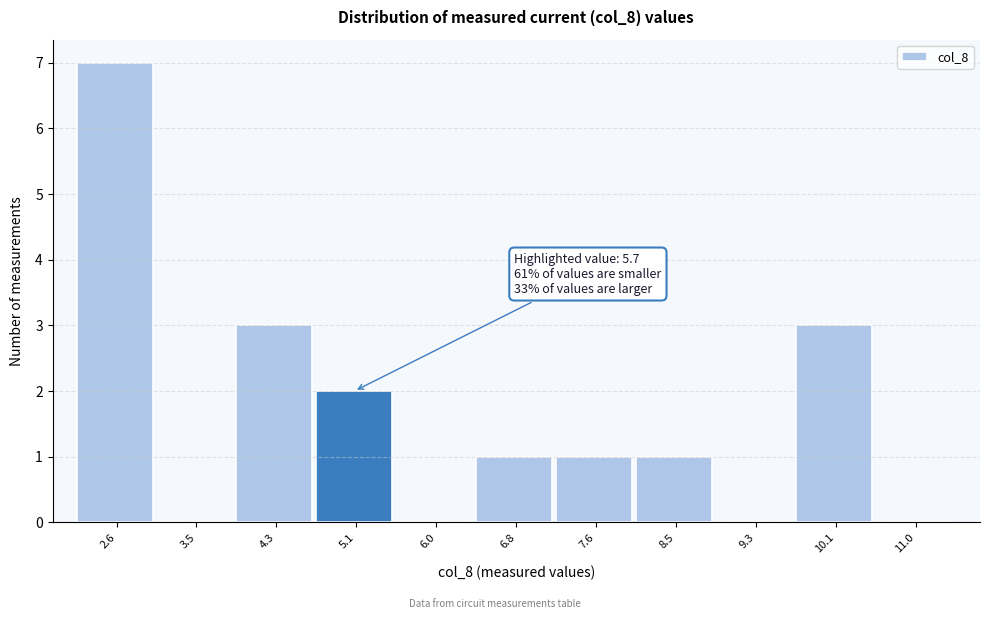

Reading left to right, list all the values displayed in this chart.

2.6=7	3.5=0	4.3=3	5.1=2	6.0=0	6.8=1	7.6=1	8.5=1	9.3=0	10.1=3	11.0=0